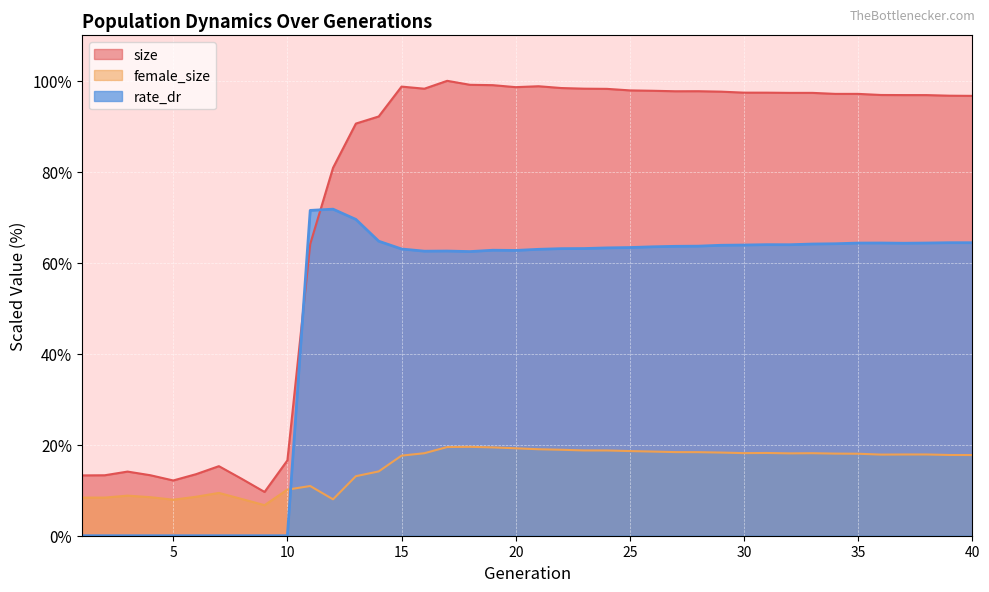

List the series in order of their overall mean, highest first.

size, rate_dr, female_size